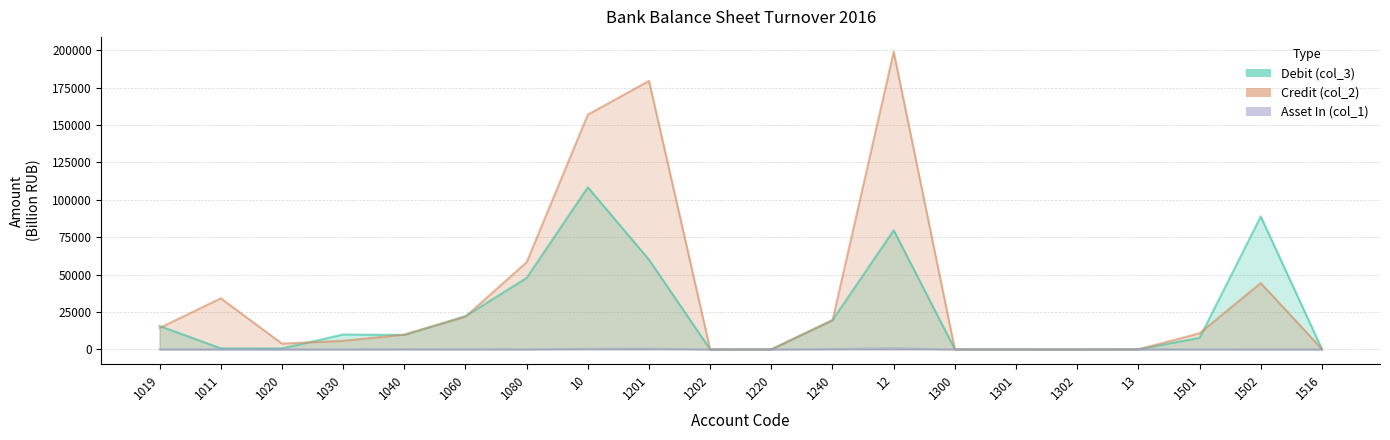

What is the value of the Debit (col_3) point at the 15th from the left?

12.9